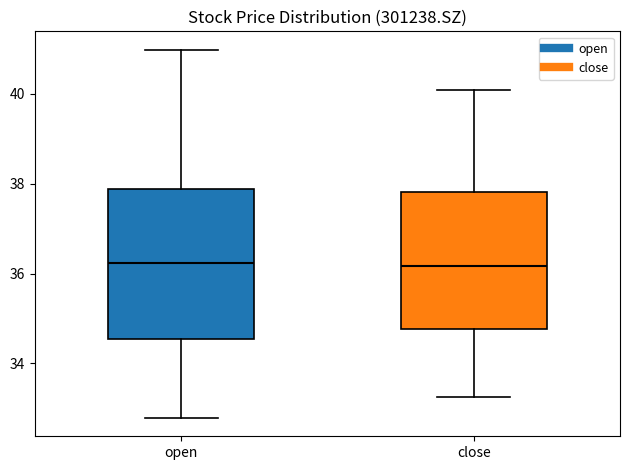

Where does the upper whisker of the box for open end on the y-axis? The values are not printed on the chart, so give them approximately, as read against the axis.

41.0